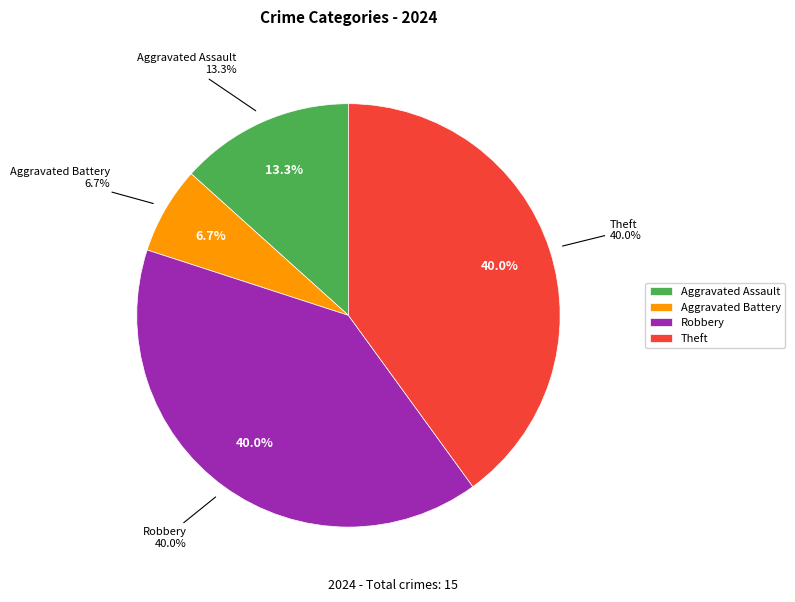

True or false: Theft accounts for 40% of the total.

True